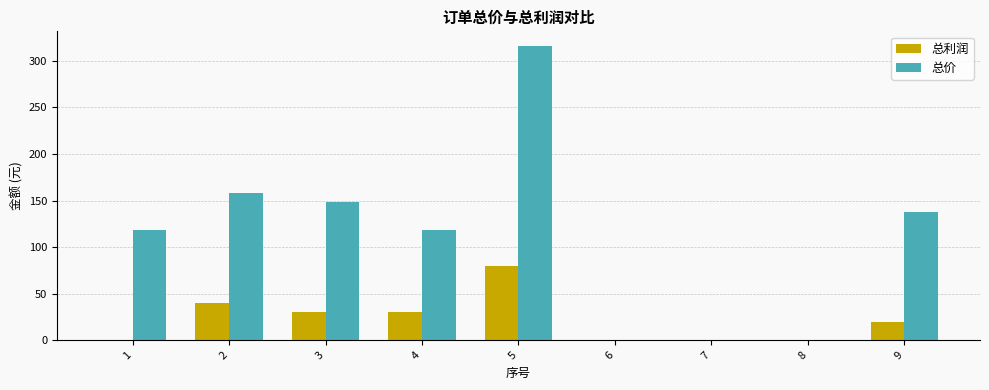

Reading left to right, extract all data points from this chart.

总利润: 1=0	2=40	3=30	4=30	5=80	6=0	7=0	8=0	9=20
总价: 1=118	2=158	3=148	4=118	5=316	6=0	7=0	8=0	9=138